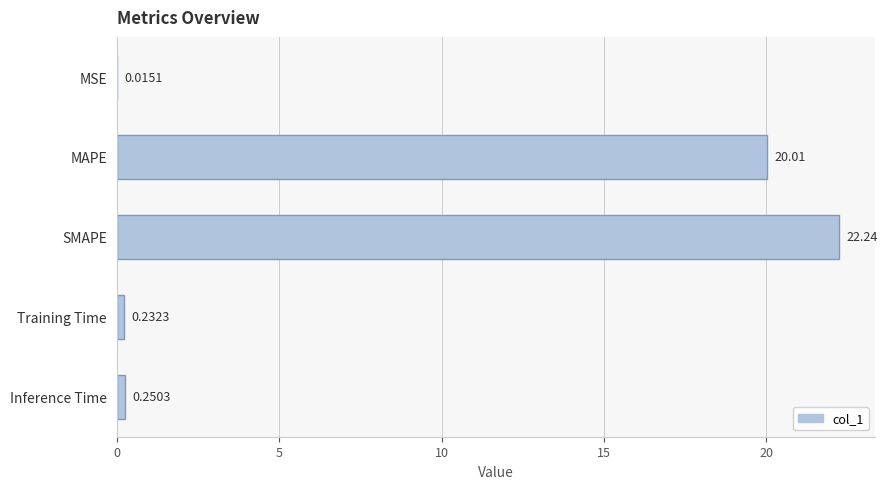

Where is the data nearest to the value 11?

MAPE